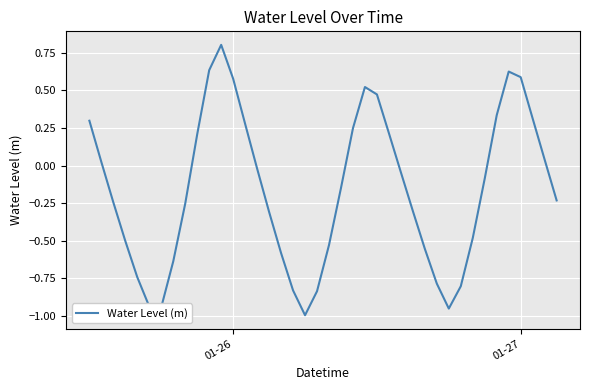

True or false: there are more than 1 points higher than both neighbors.

True